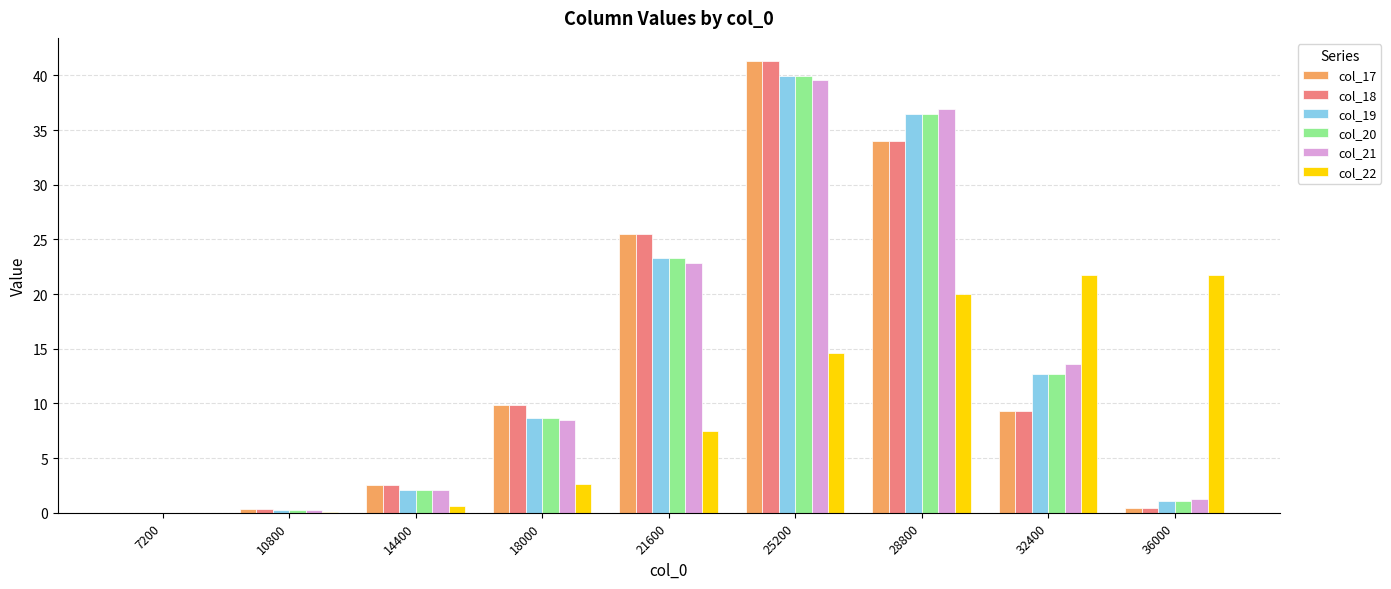

Are the bars grouped side by side (vs. stacked)?

Yes